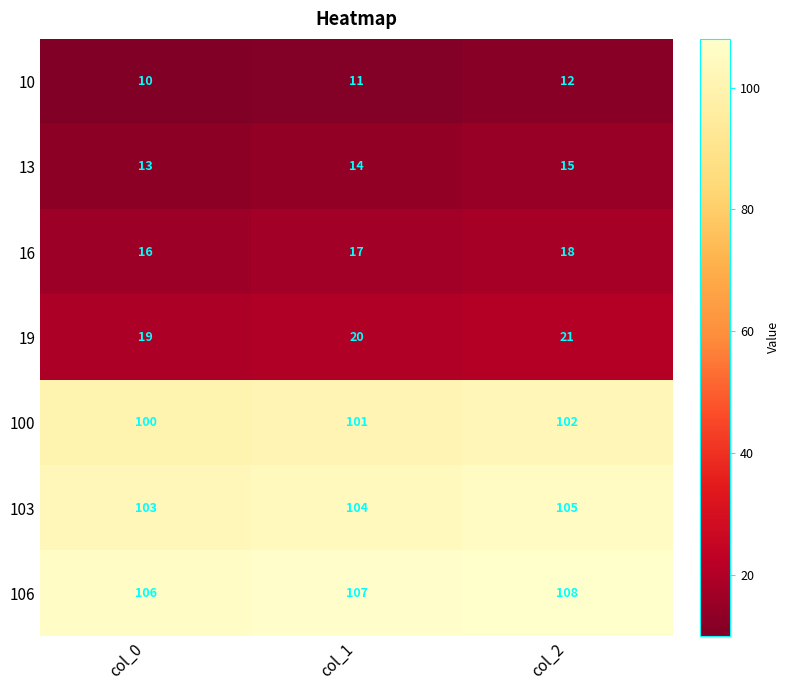

At which label is 103 closest to 104?

col_1